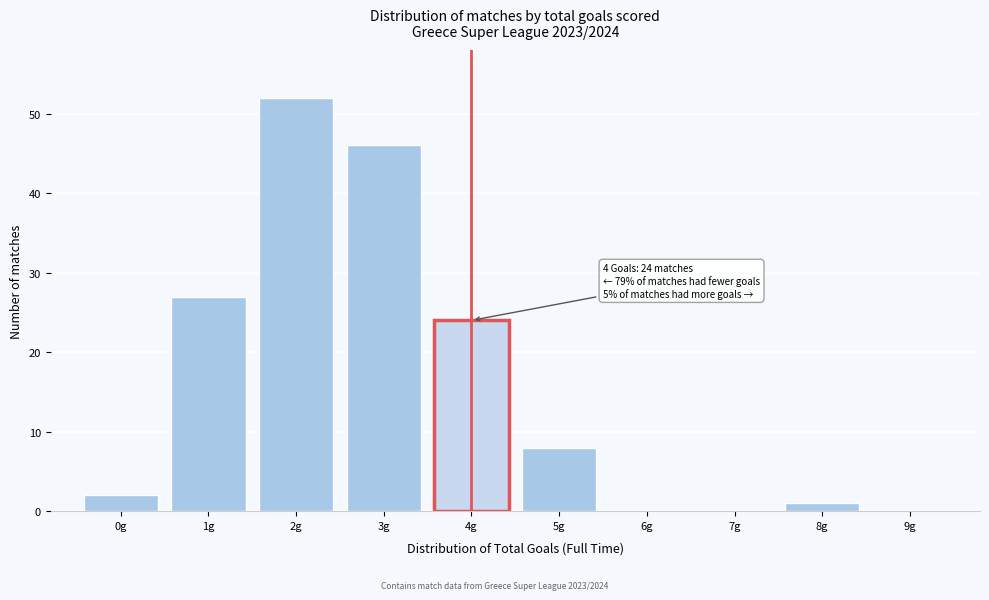

Over which range of the x-axis is the bar tallest?

1.5 to 2.5